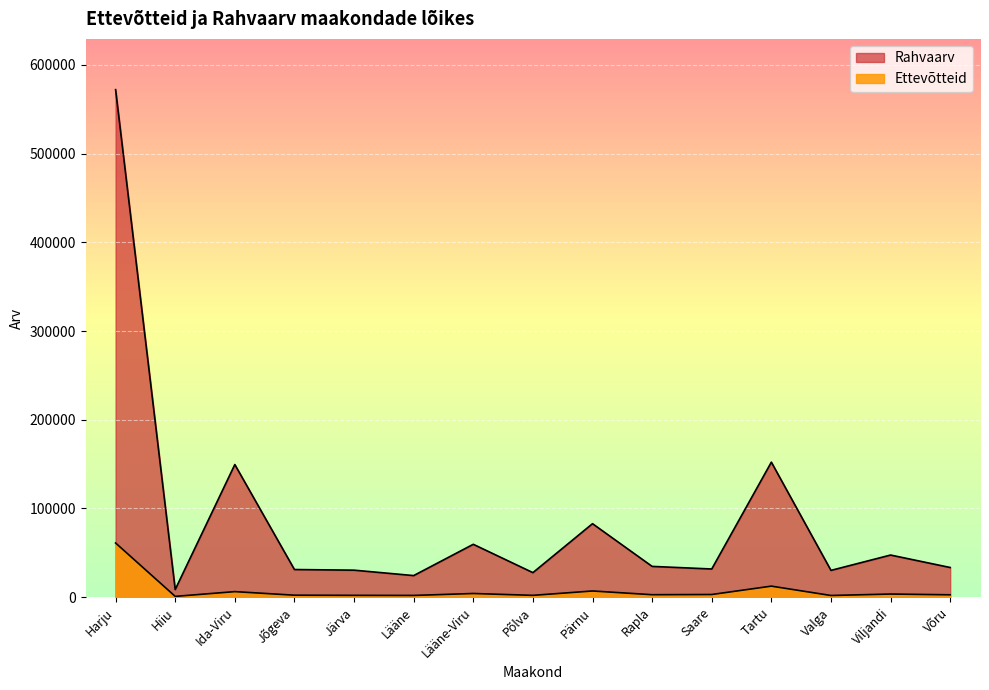

What is the difference between the maximum and second lowest values in the Rahvaarv series?

547780